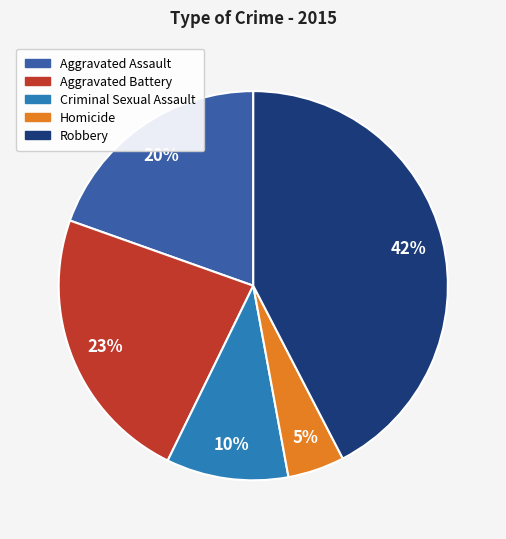

Is there a majority slice in this chart?

No